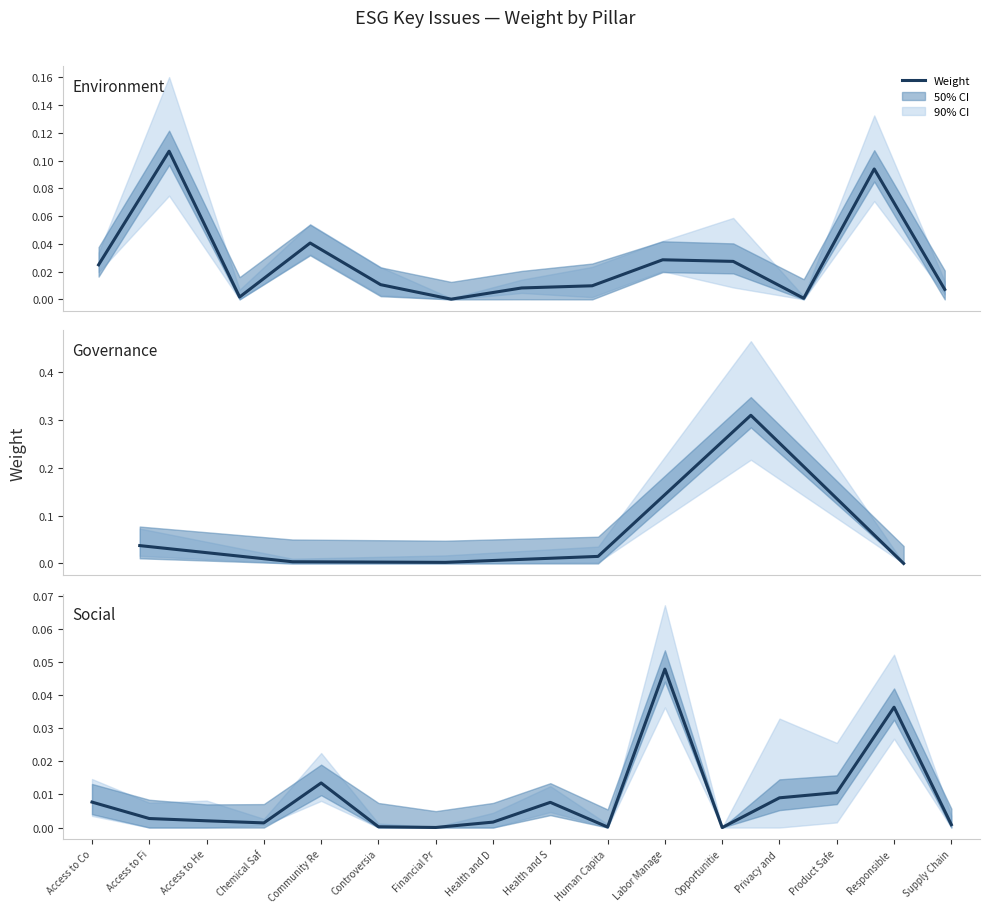

At which category does the data reach its first local peak?

Community Re